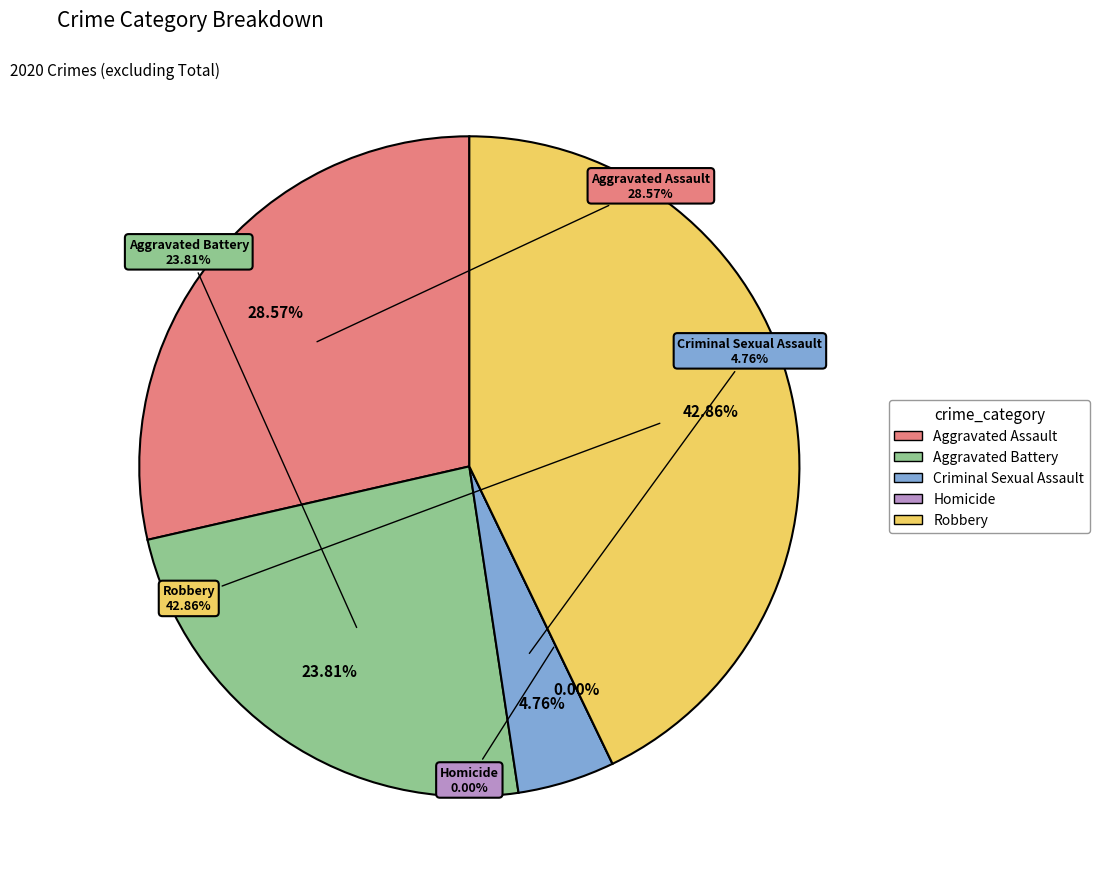

Which has a higher value, Criminal Sexual Assault or Aggravated Battery?

Aggravated Battery